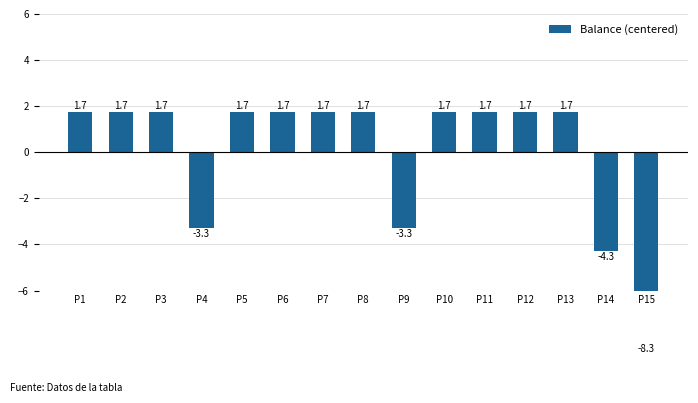

What is the smallest value displayed?

-8.3